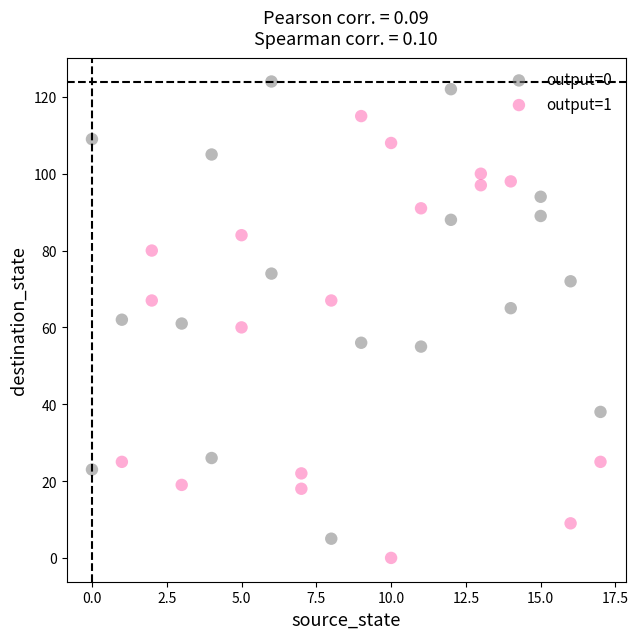

Which series contains the lowest Y value?

output=1